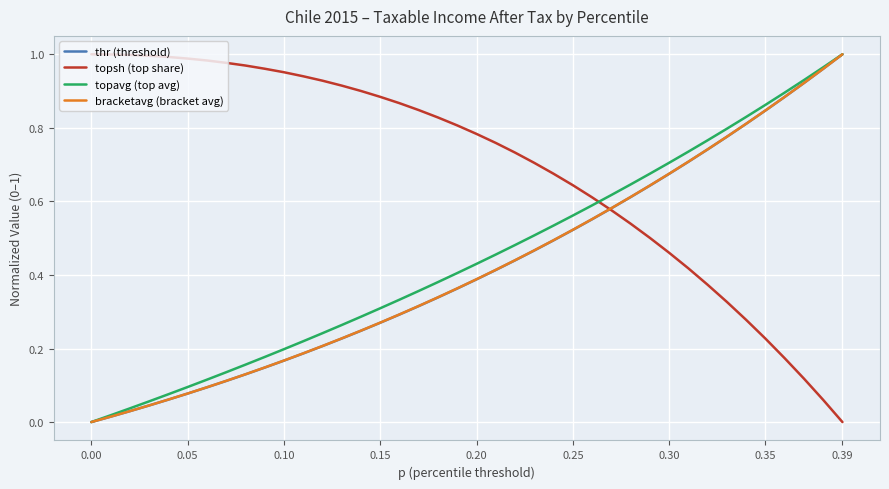

Which series has the largest total across all categories?

topsh (top share)